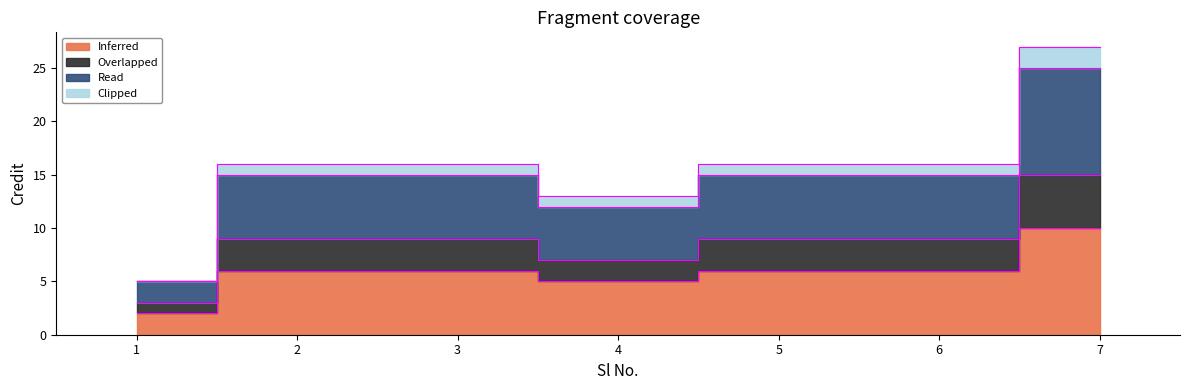

At which label does Read first exceed 16?

7